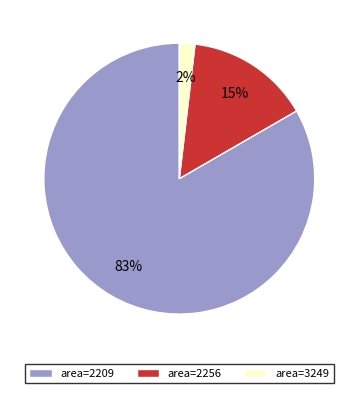

To the nearest percent, what is the difference between the largest and smallest slice percentages?

81%